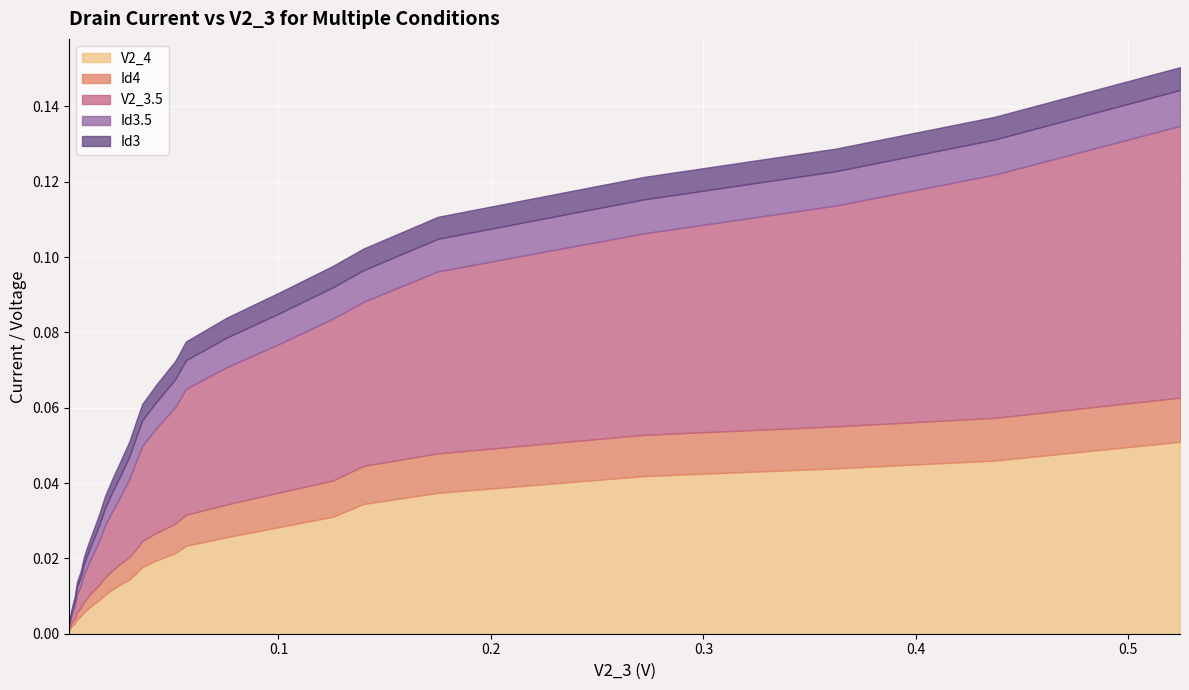

Is it true that V2_3.5 equals 0.0 at 0.0329?

False